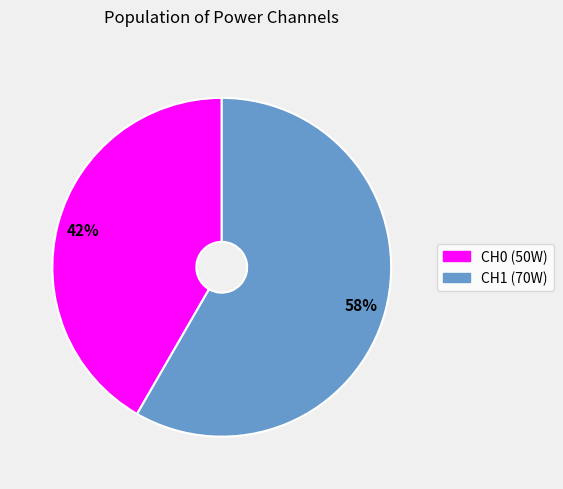

Is there any slice that represents more than half of the pie?

Yes